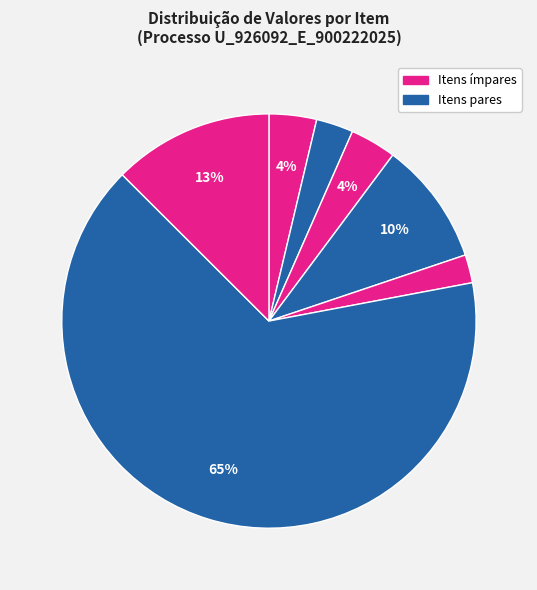

How many segments does this pie chart have?

7